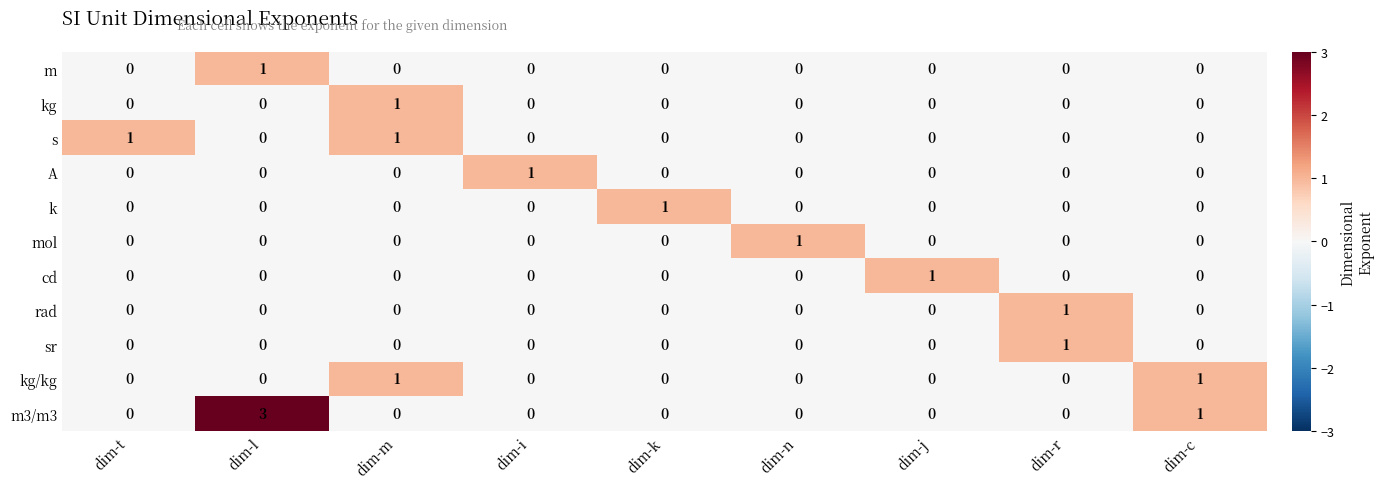

True or false: s has a value of 0 at dim-t.

False